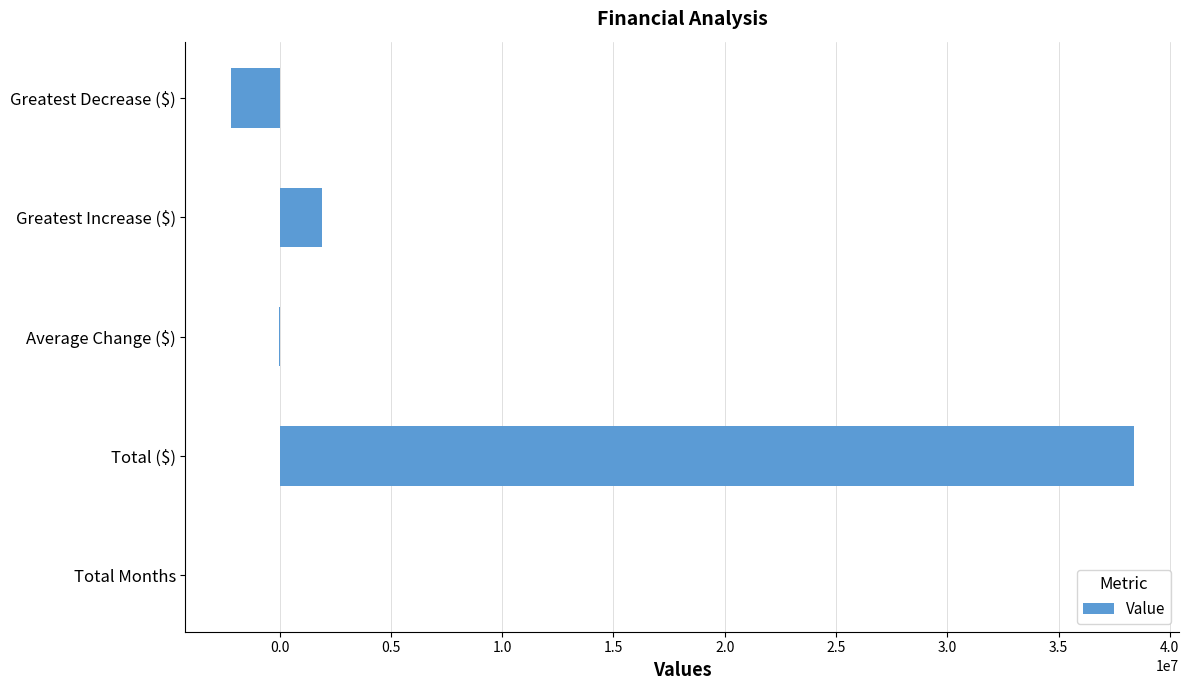

Where is the data nearest to the value 18093205?

Greatest Increase ($)